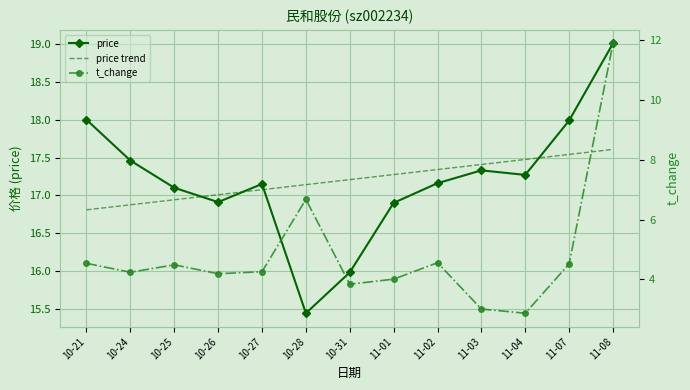

At which category does t_change reach its first local valley?

10-24